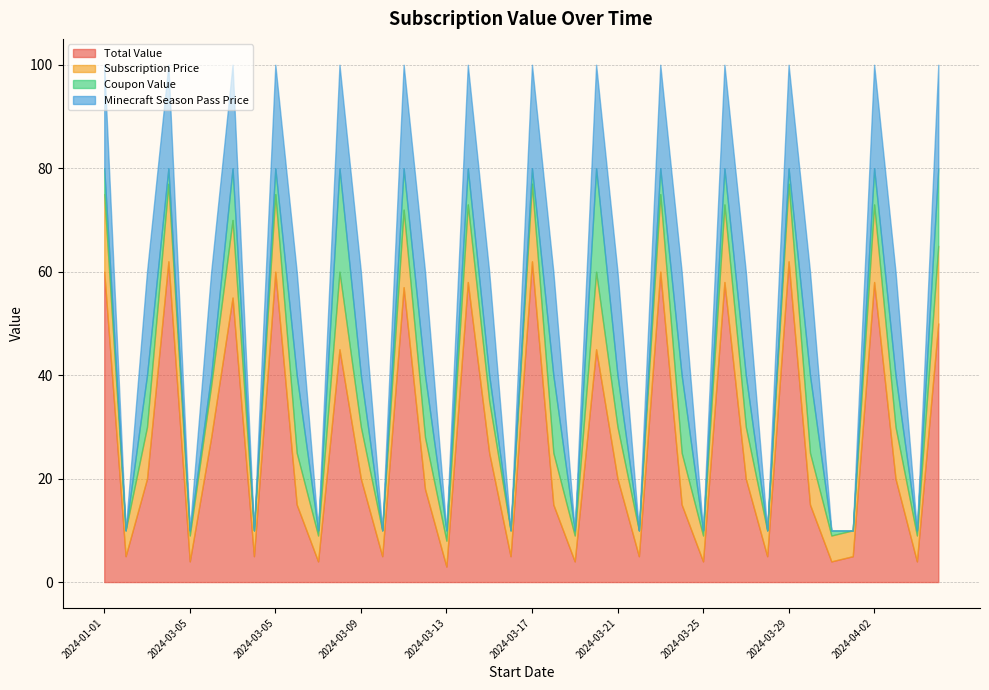

What is the sum of the Subscription Price values at 2024-03-06 and 2024-03-09?

20